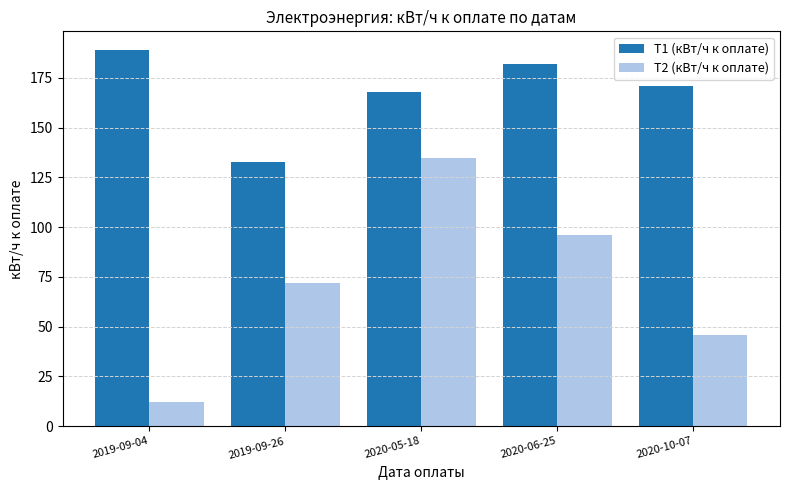

Is it true that Т2 (кВт/ч к оплате) equals 96 at 2020-06-25?

True